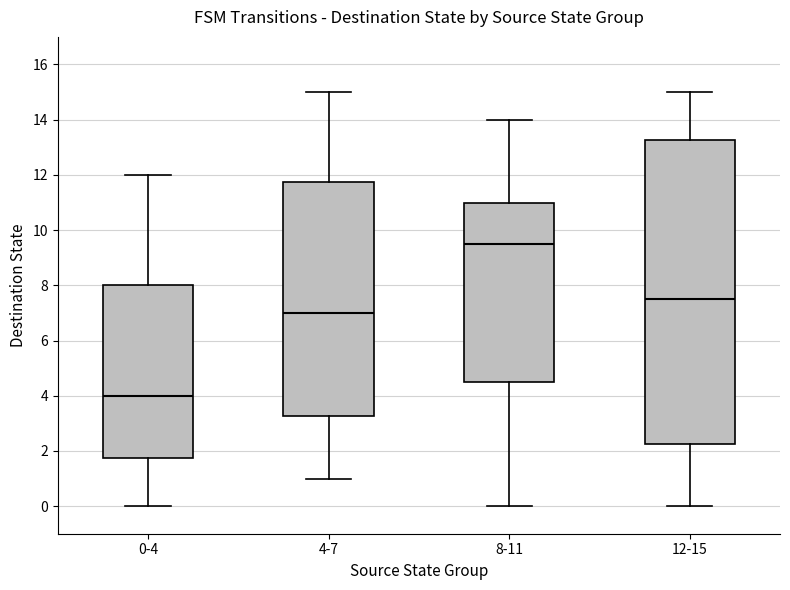

Reading left to right, read every box against the y-axis: the position of its median line, the range the box covers, and the ends of its whiskers. The values are not printed on the chart, so give them approximately, as read against the axis.

0-4: median 4.0, box 1.8 to 8.0, whiskers 0.0 to 12.0
4-7: median 7.0, box 3.2 to 11.8, whiskers 1.0 to 15.0
8-11: median 9.6, box 4.6 to 11.0, whiskers 0.0 to 14.0
12-15: median 7.6, box 2.2 to 13.2, whiskers 0.0 to 15.0